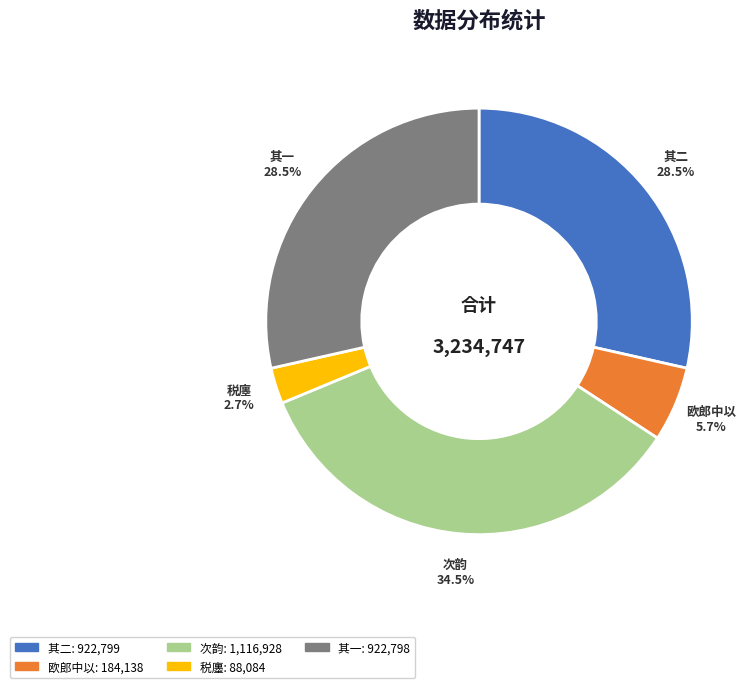

How many slices are in this pie chart?

5